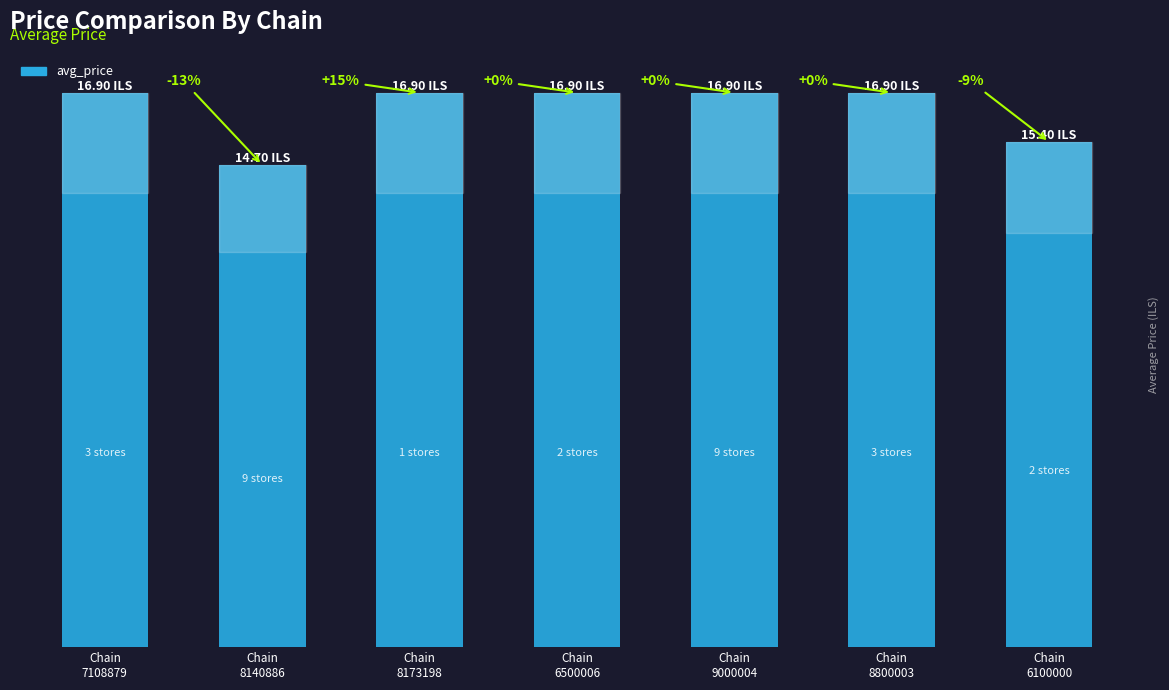

How many bars are there in total?

7